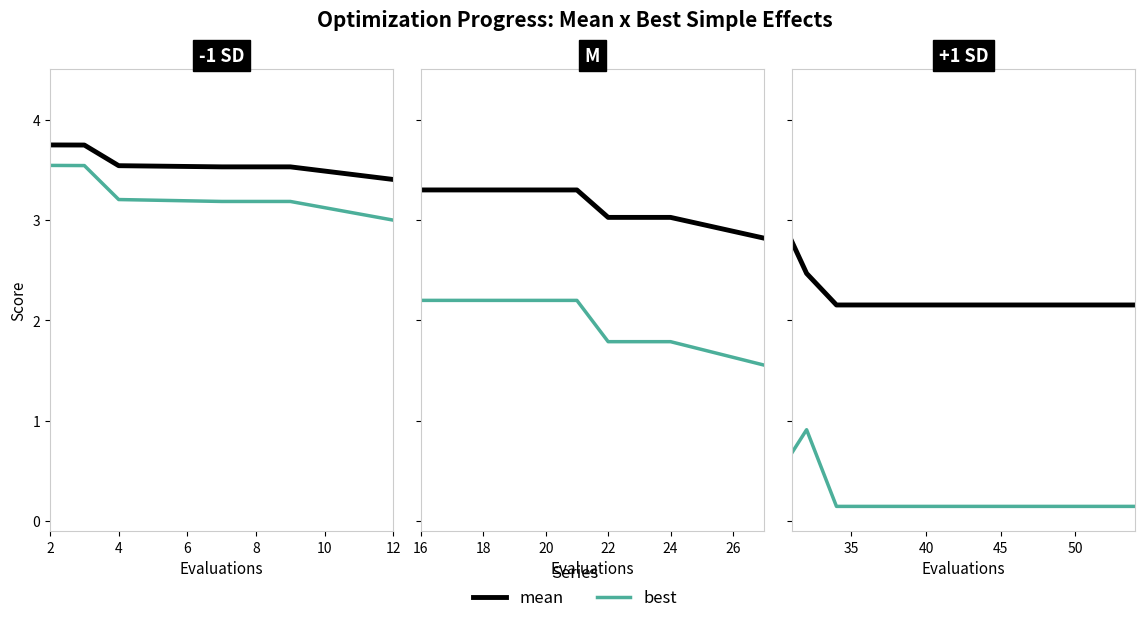

How many categories are shown in the chart?

8